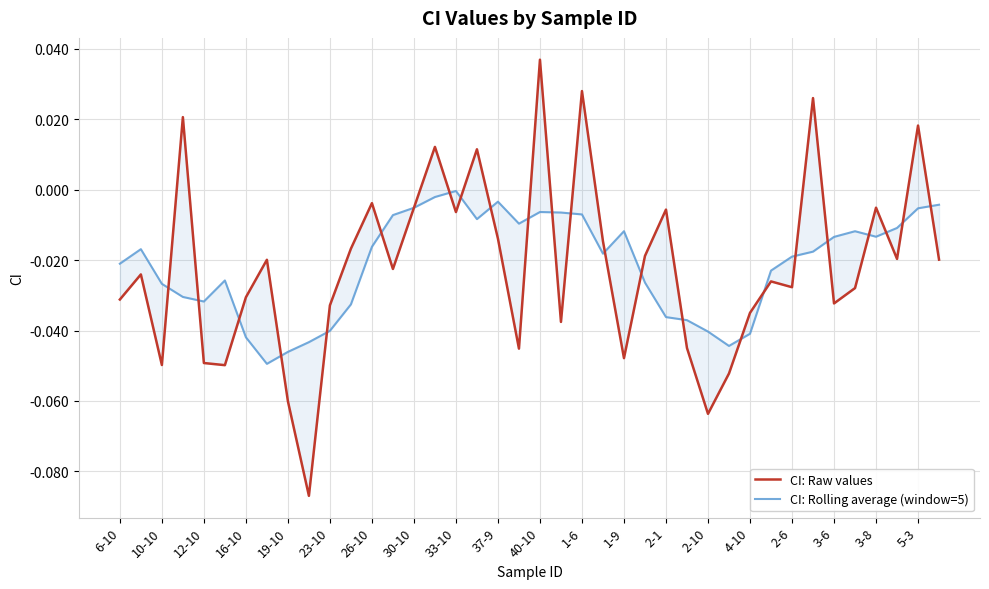

What are all the series names shown in the legend?

CI: Raw values, CI: Rolling average (window=5)